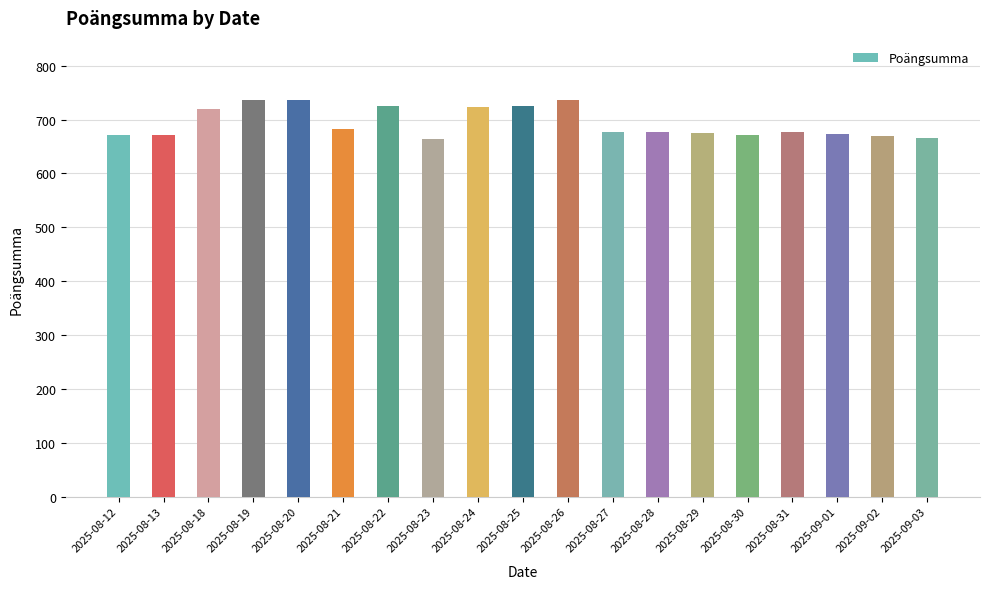

What is the label of the 16th bar from the left?

2025-08-31